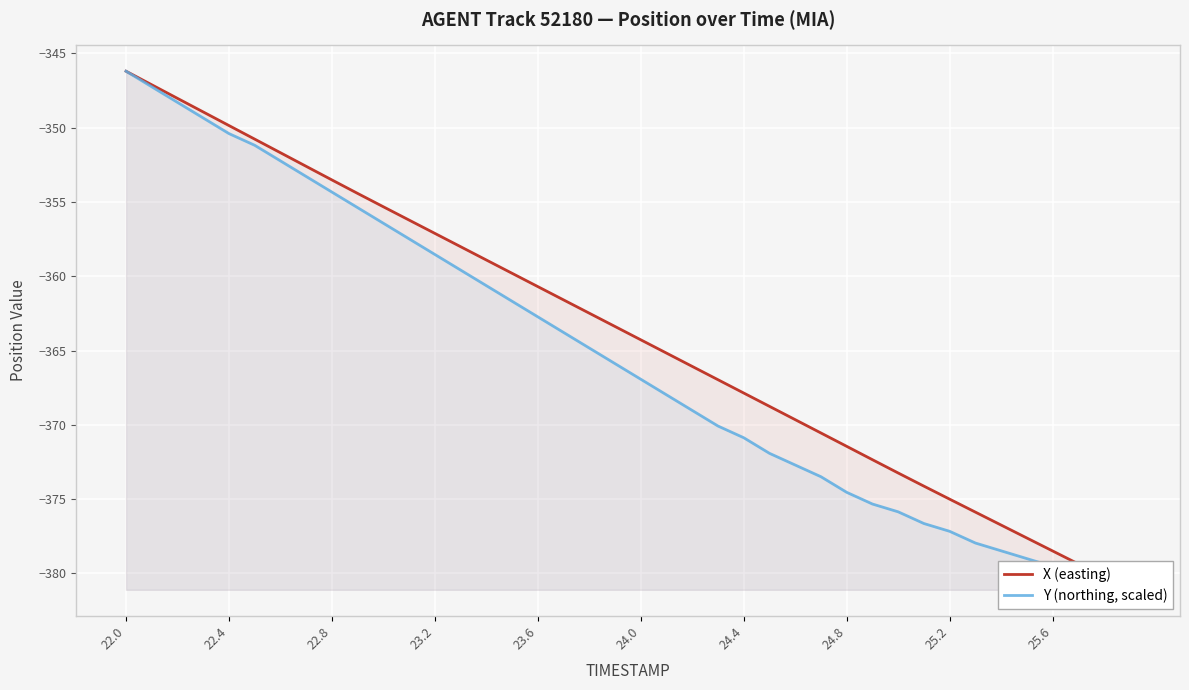

Which series has the largest total across all categories?

X (easting)